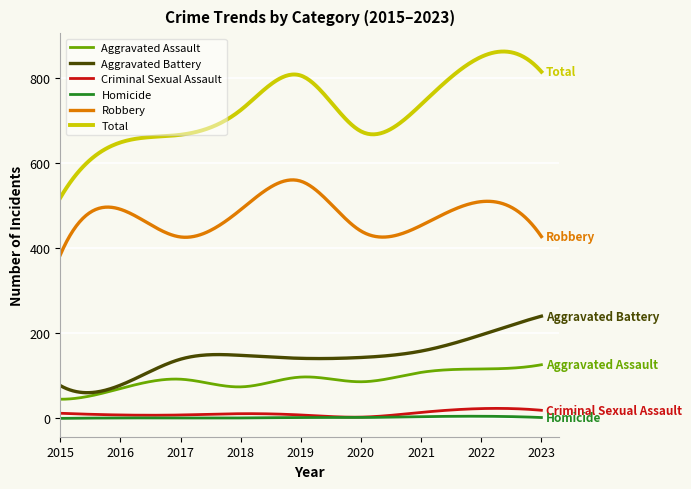

What is the maximum value for Robbery?

560.0